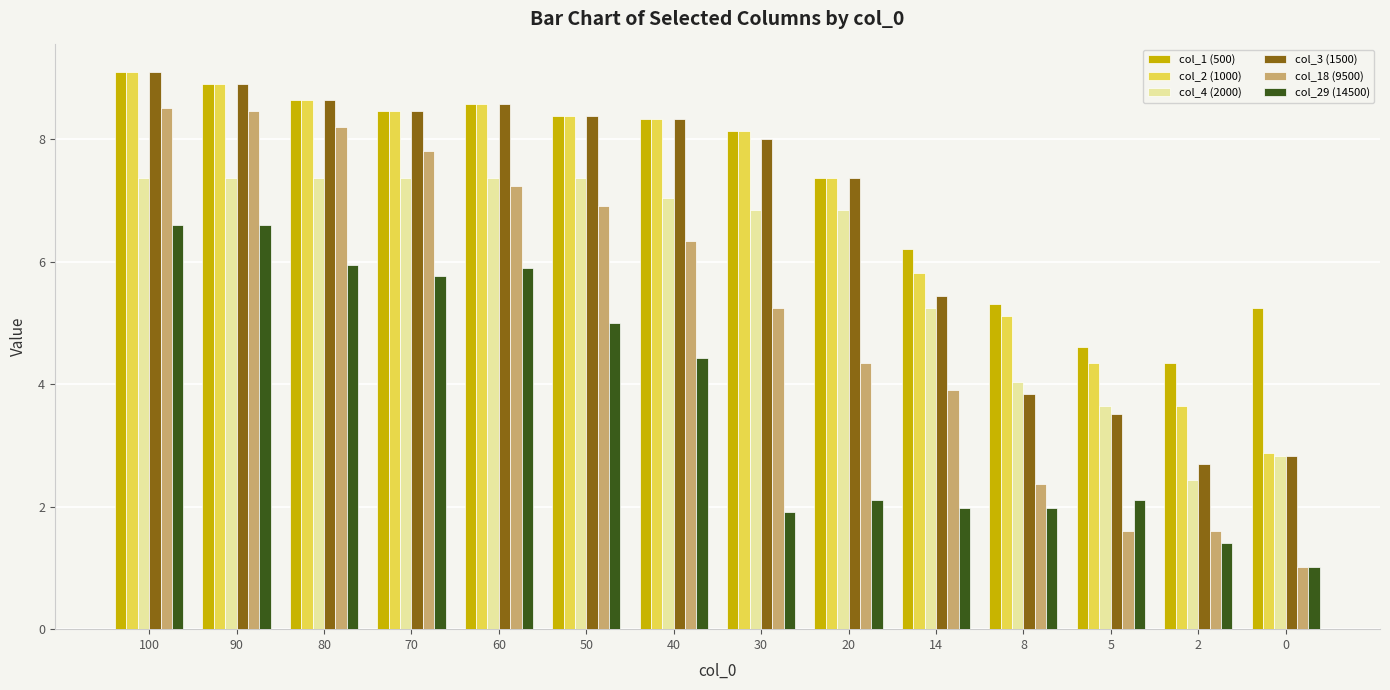

What is the approximate value of col_29 (14500) at 80?

6.0